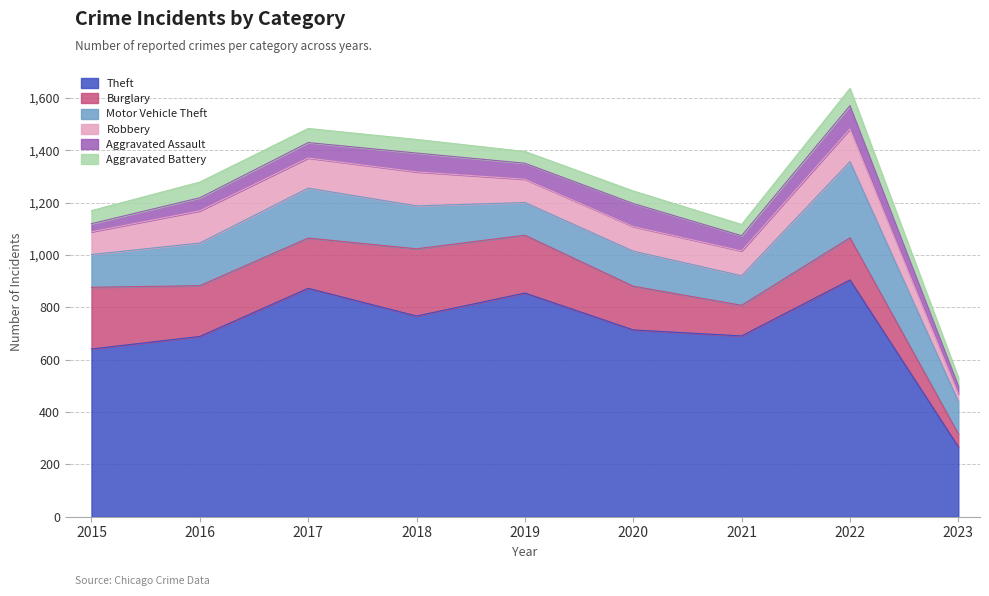

What are all the series names shown in the legend?

Theft, Burglary, Motor Vehicle Theft, Robbery, Aggravated Assault, Aggravated Battery